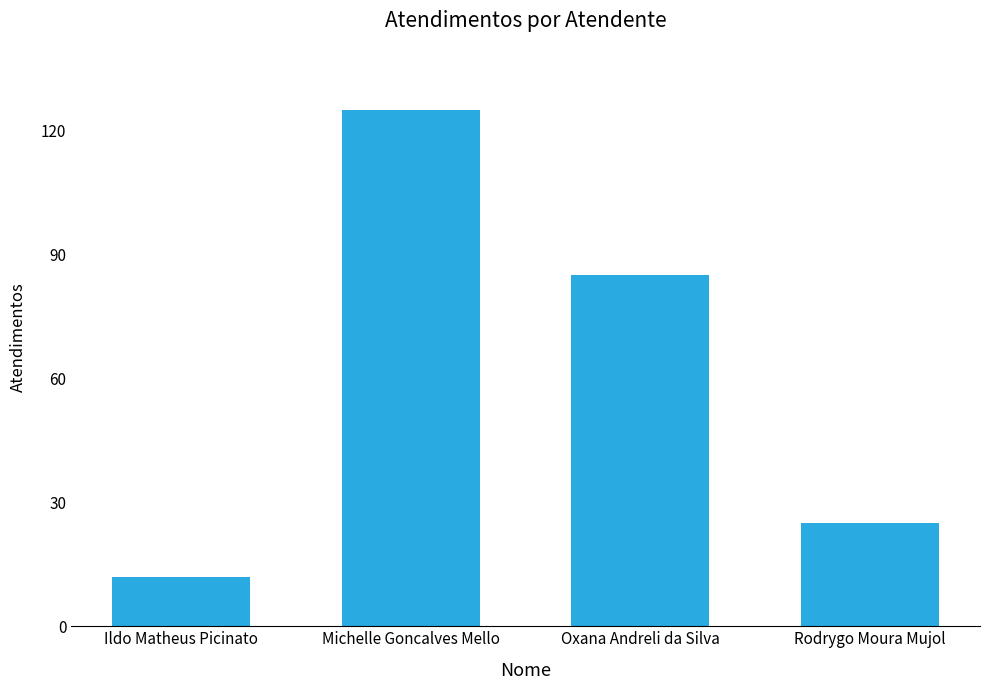

What is the sum of all values?

247